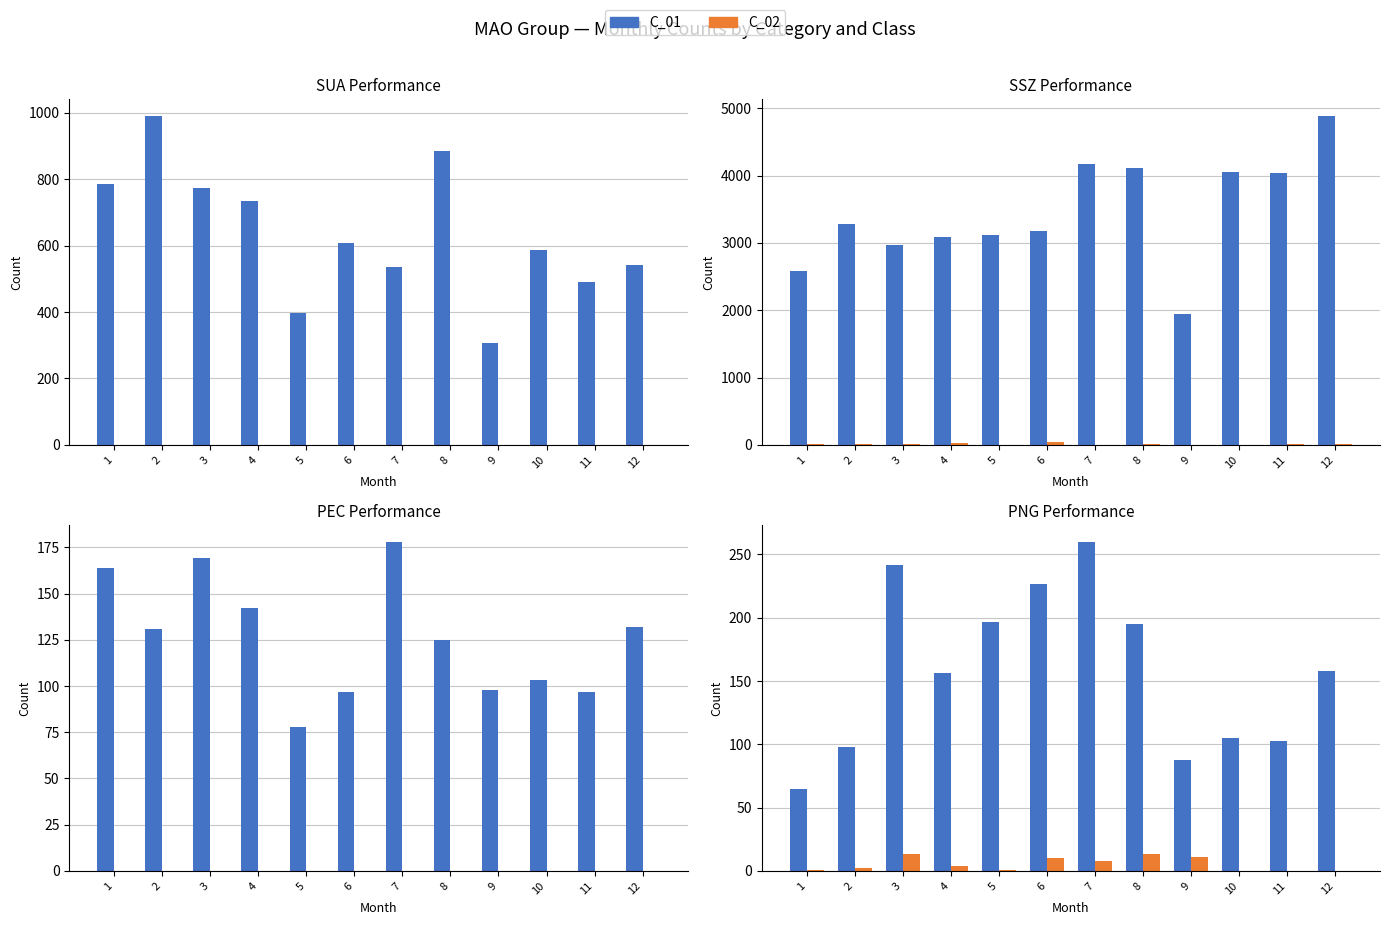

Is the value of C_01 at 9 greater than the value of C_02 at 4?

Yes